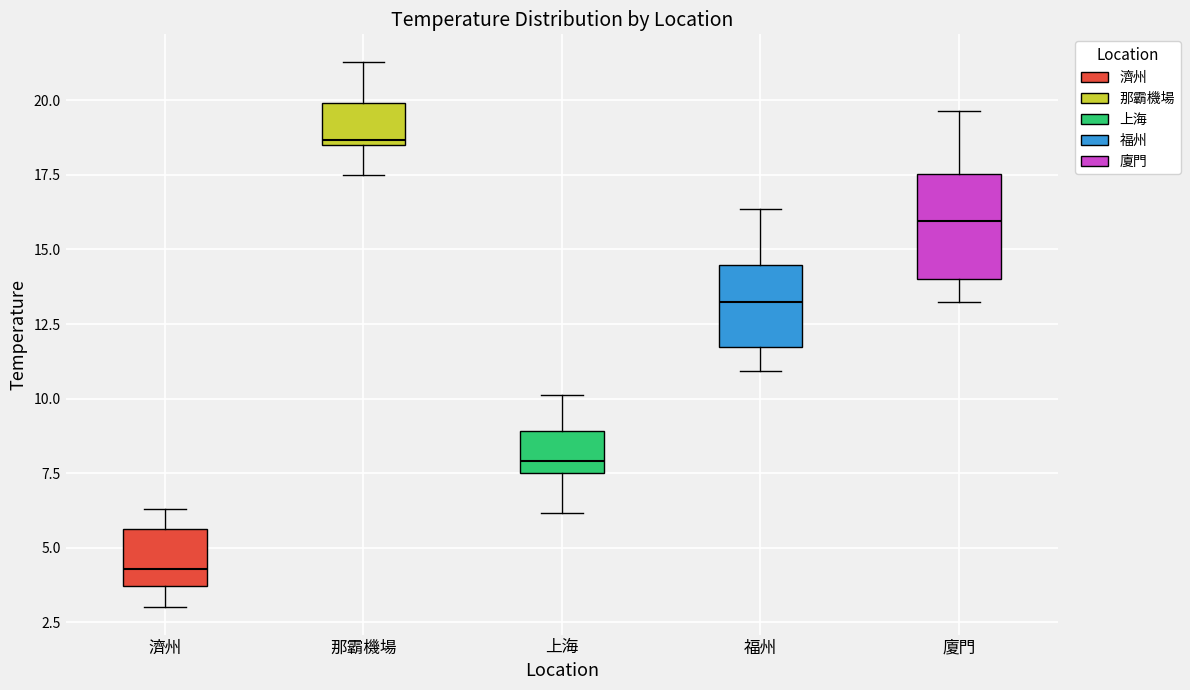

Reading left to right, transcribe this box plot: for each box, give where its median line is, the range the box spans, and where its two whiskers end, as read against the y-axis. The values are not printed on the chart, so give them approximately, as read against the axis.

濟州: median 4.5, box 3.5 to 5.5, whiskers 3.0 to 6.5
那霸機場: median 18.5 (just above the box's lower edge), box 18.5 to 20.0, whiskers 17.5 to 21.5
上海: median 8.0, box 7.5 to 9.0, whiskers 6.0 to 10.0
福州: median 13.0, box 11.5 to 14.5, whiskers 11.0 to 16.5
廈門: median 16.0, box 14.0 to 17.5, whiskers 13.0 to 19.5